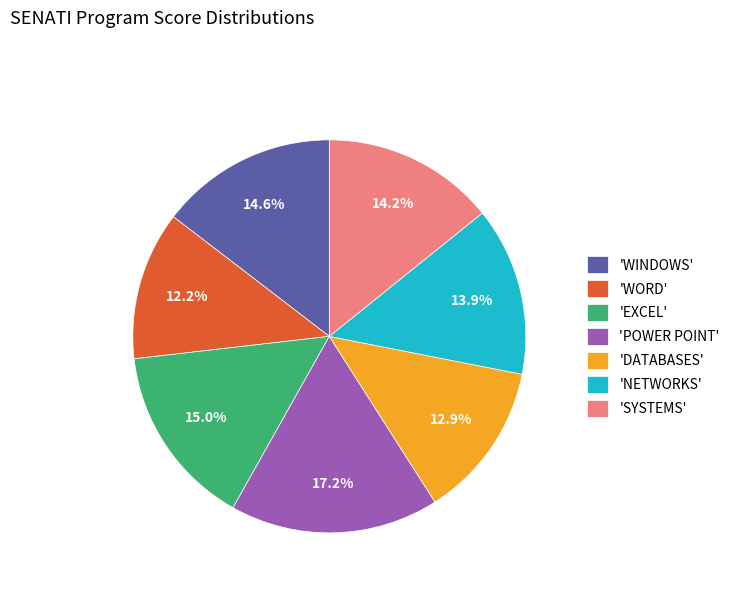

What percentage do 'EXCEL' and 'WINDOWS' together represent?

29.6%